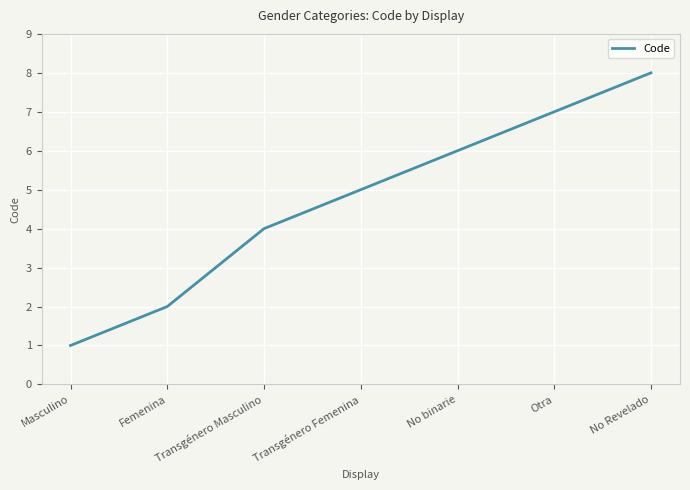

Read the value at Masculino.

1